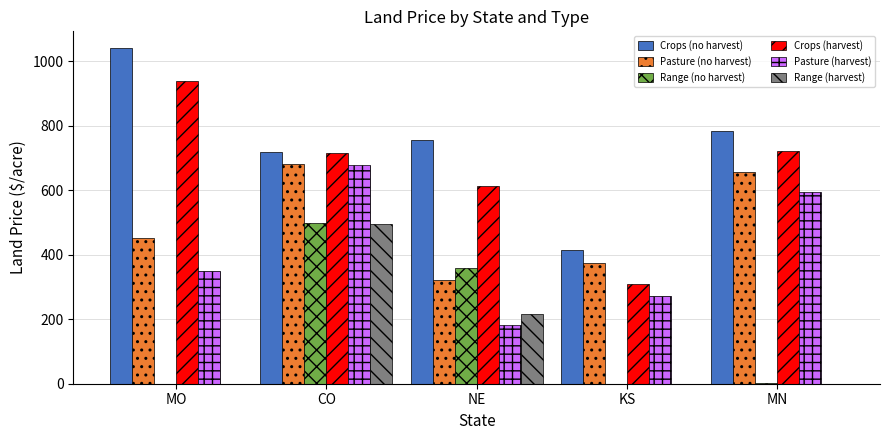

At which category is the sum across all series the highest?

CO